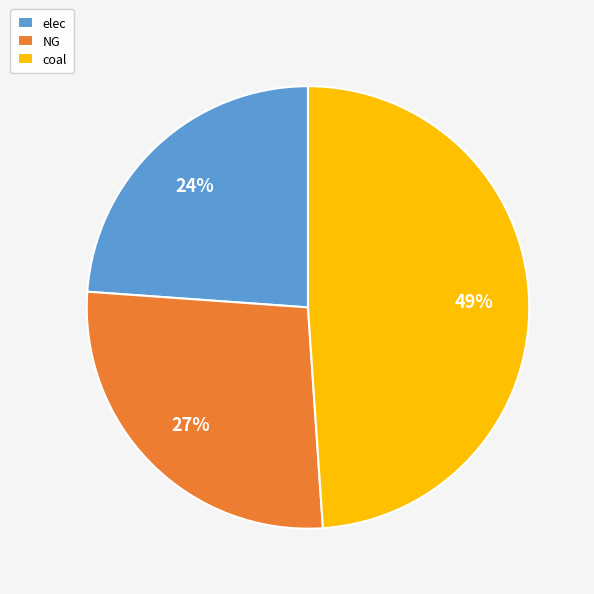

Which slice is the largest?

coal